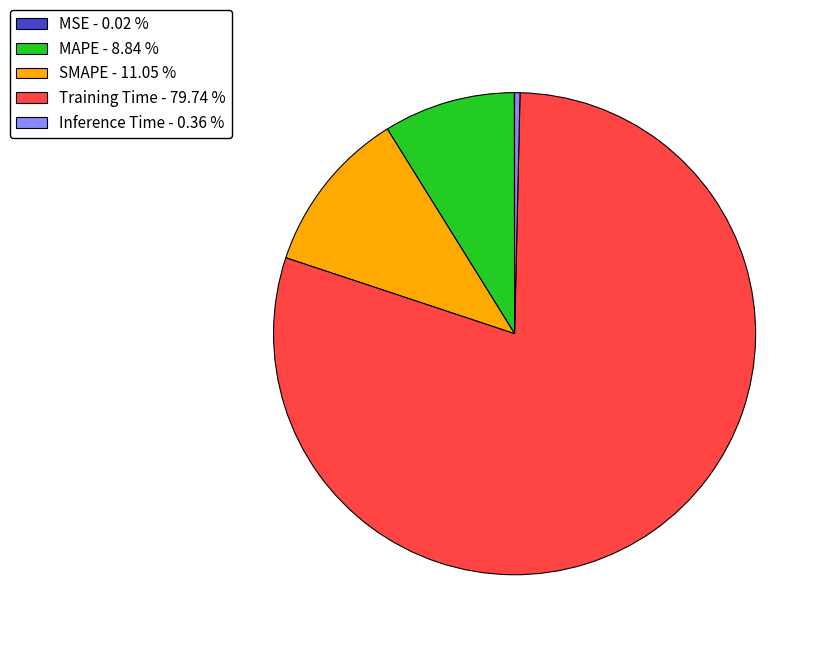

Between MAPE - 8.84 % and Inference Time - 0.36 %, which is larger?

MAPE - 8.84 %